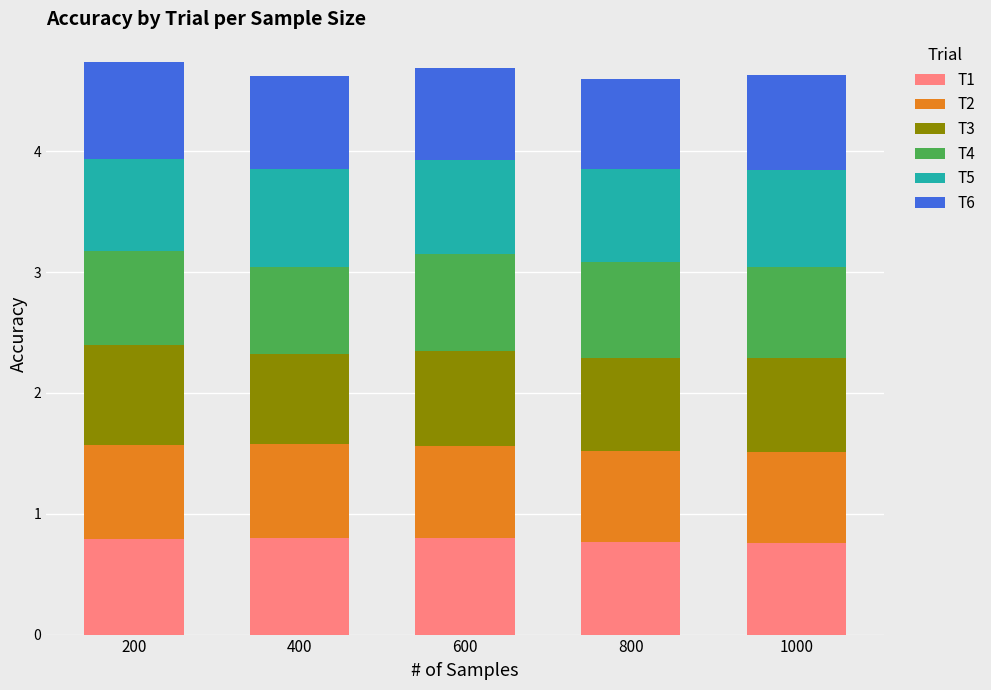

What is the sum of the T1 values at 800 and 400?

1.6